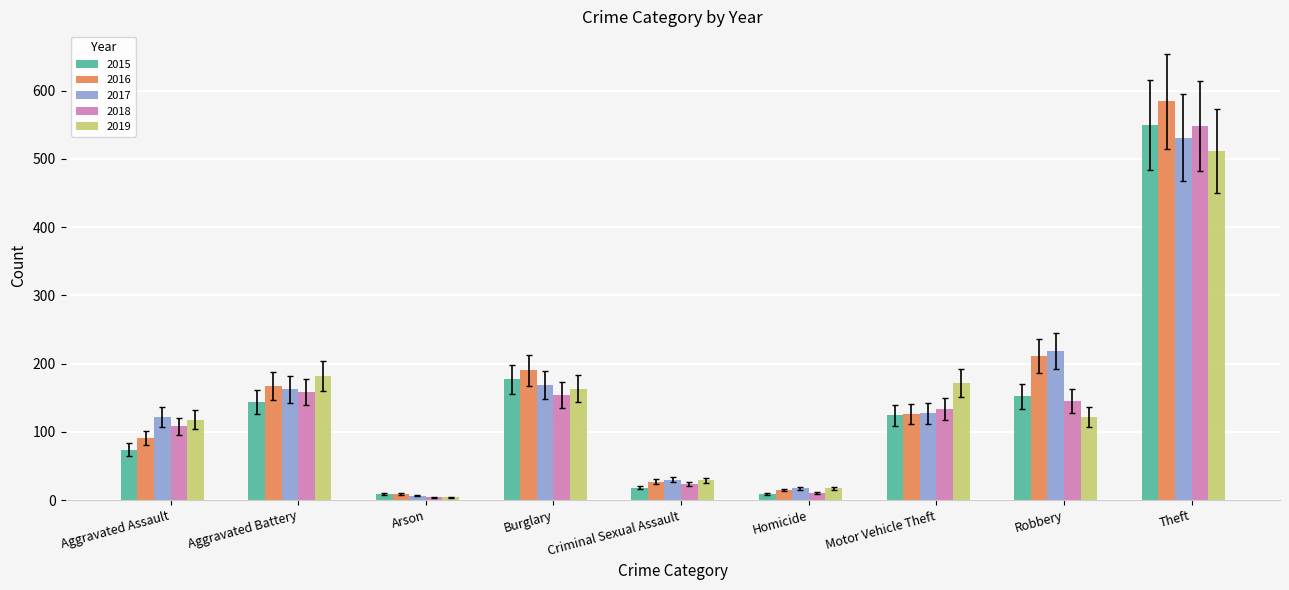

What is the sum of the 2018 values at Burglary and Theft?

702